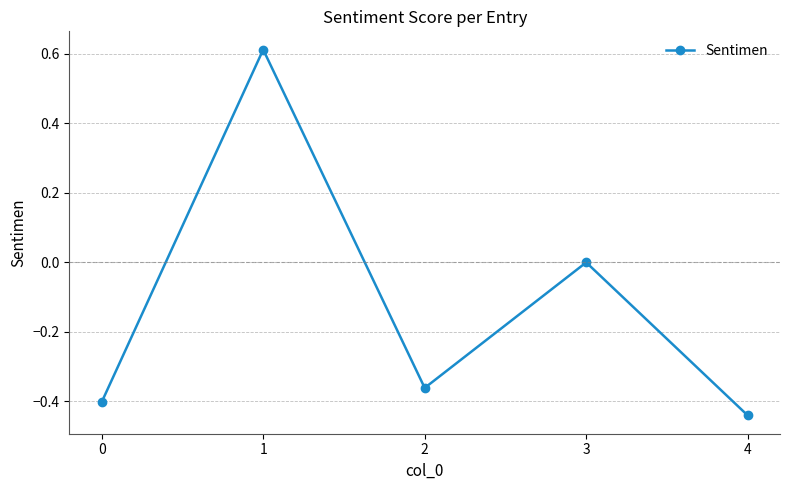

The value at 4 is -0.6. True or false?

False